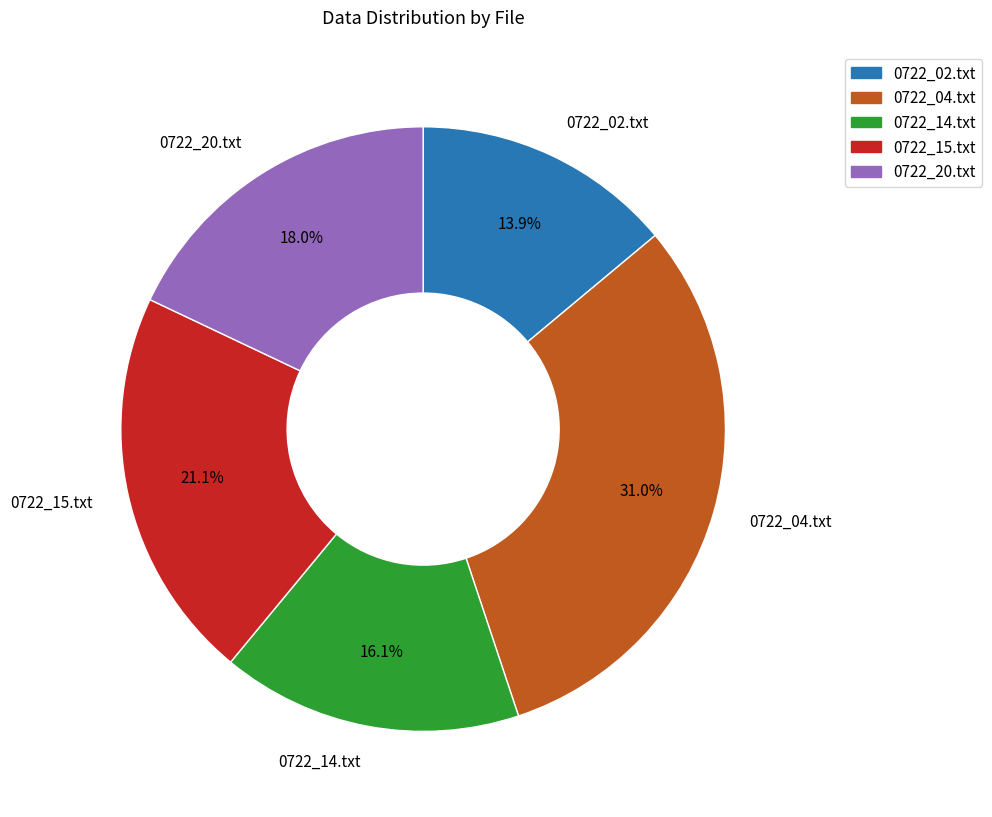

What percentage is the 0722_15.txt slice, to the nearest percent?

21%